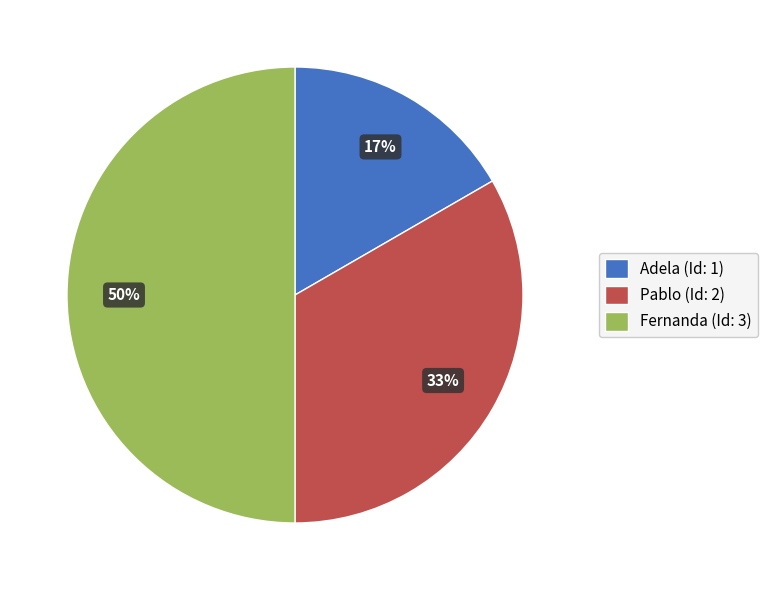

Do Pablo and Fernanda together represent more than half of the pie?

Yes